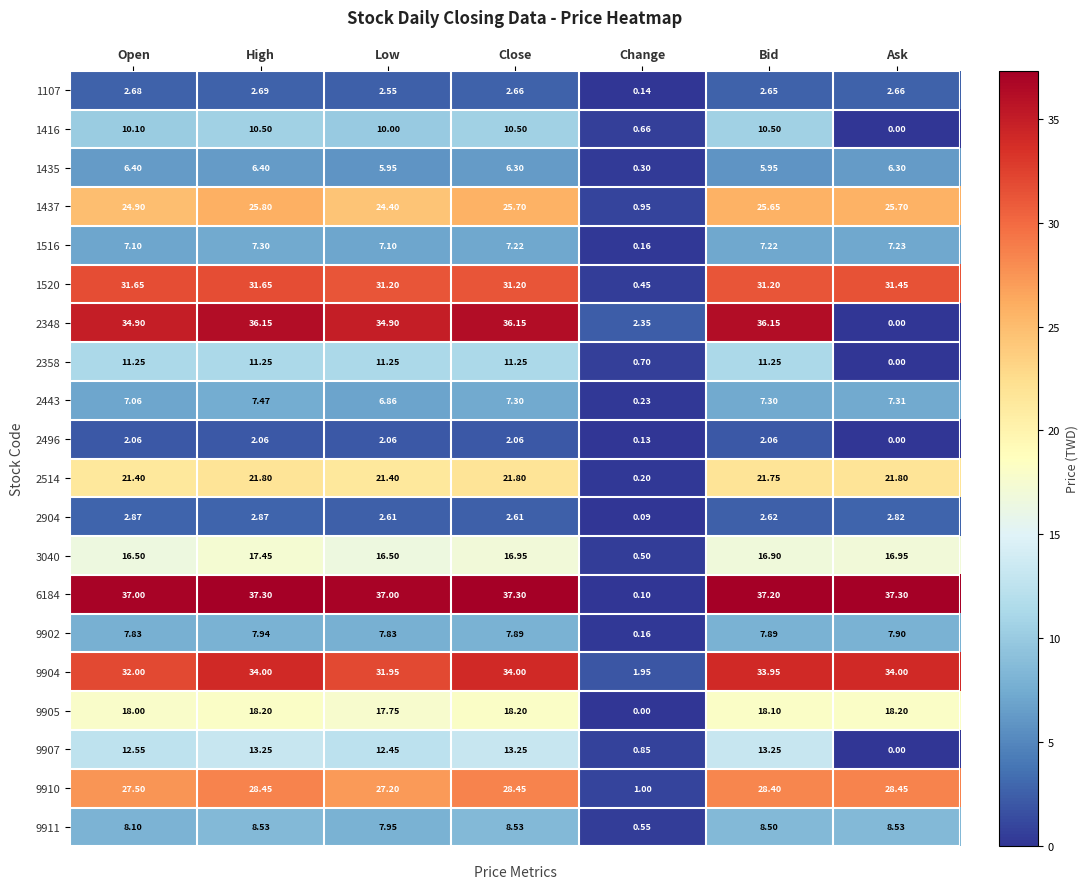

At which label does 9910 first exceed 28?

High